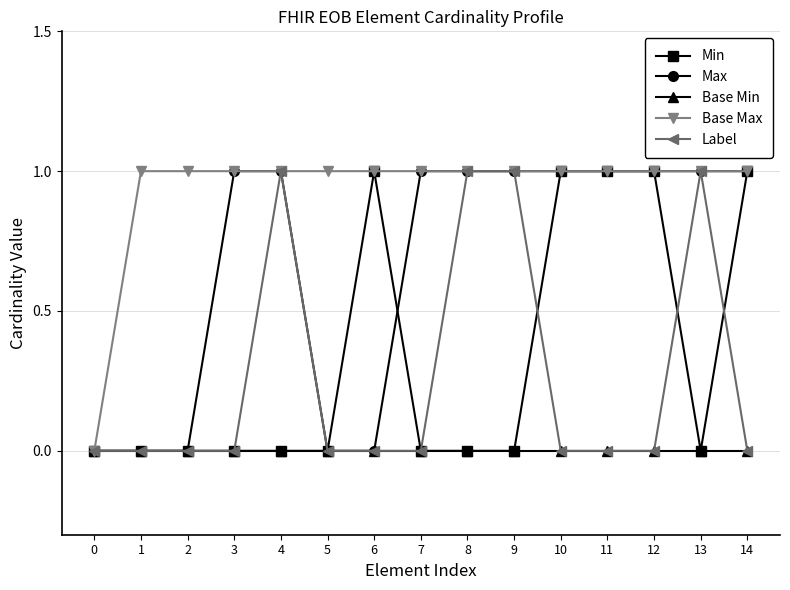

Which series has the largest total across all categories?

Base Max